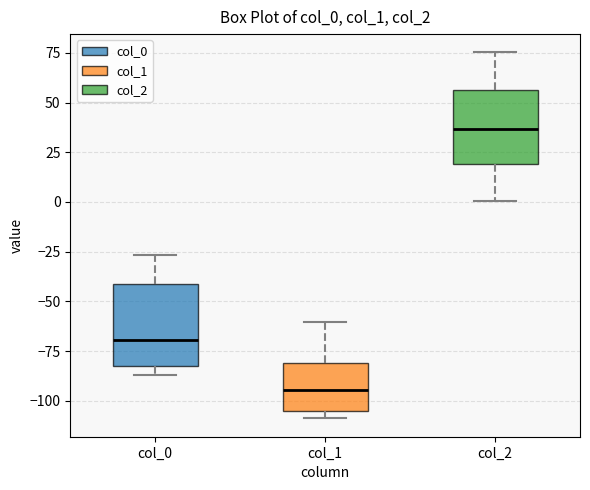

Reading left to right, transcribe this box plot: for each box, give where its median line is, the range the box spans, and where its two whiskers end, as read against the y-axis. The values are not printed on the chart, so give them approximately, as read against the axis.

col_0: median -70, box -85 to -40, whiskers -85 (just below the box's lower edge) to -25
col_1: median -95, box -105 to -80, whiskers -110 to -60
col_2: median 35, box 20 to 55, whiskers 0 to 75